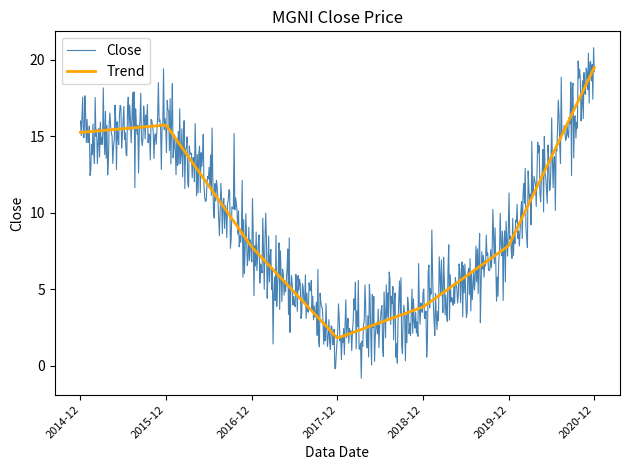

Does the chart have visible grid lines?

No